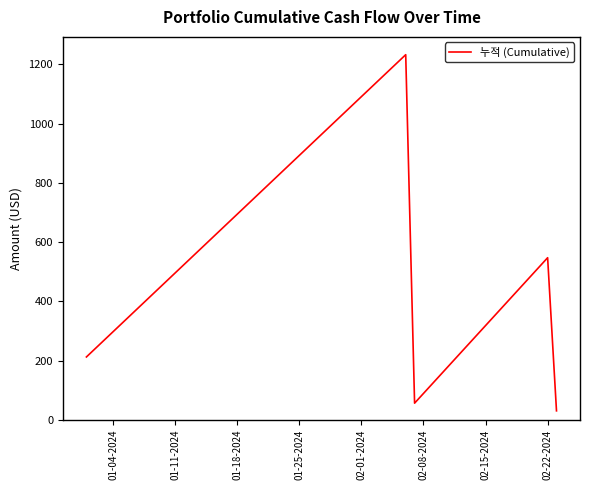

What is the sum of all values?

2078.9